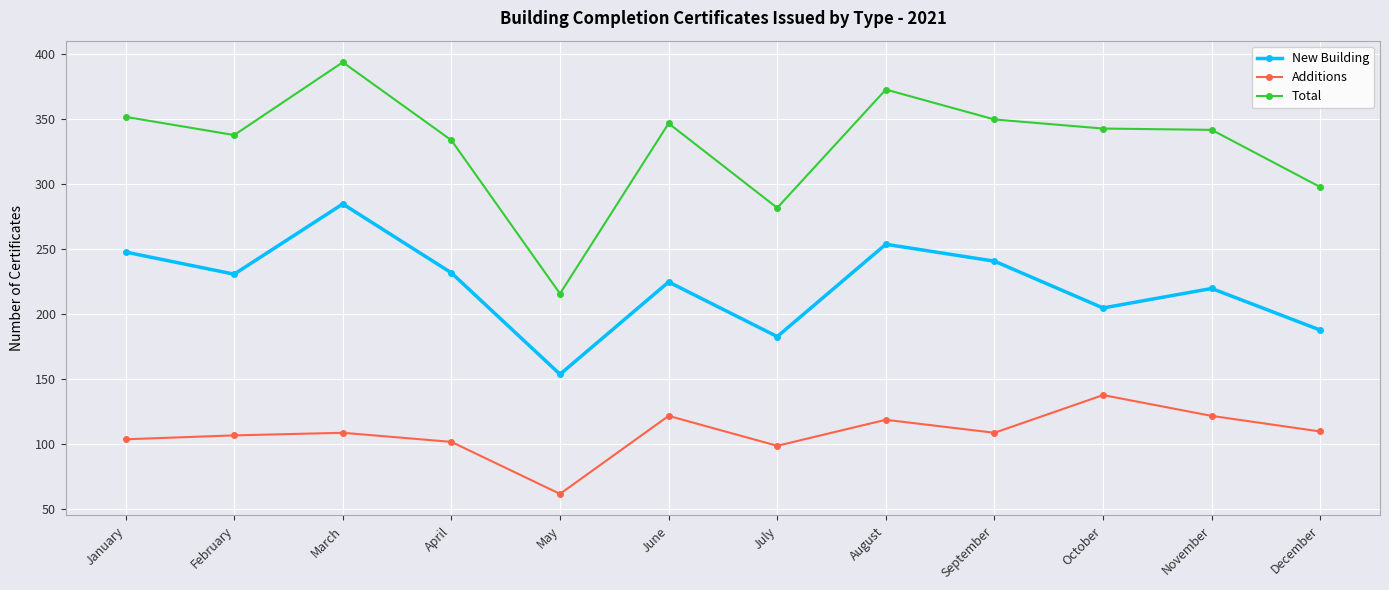

True or false: Additions has more than 0 points higher than both neighbors.

True